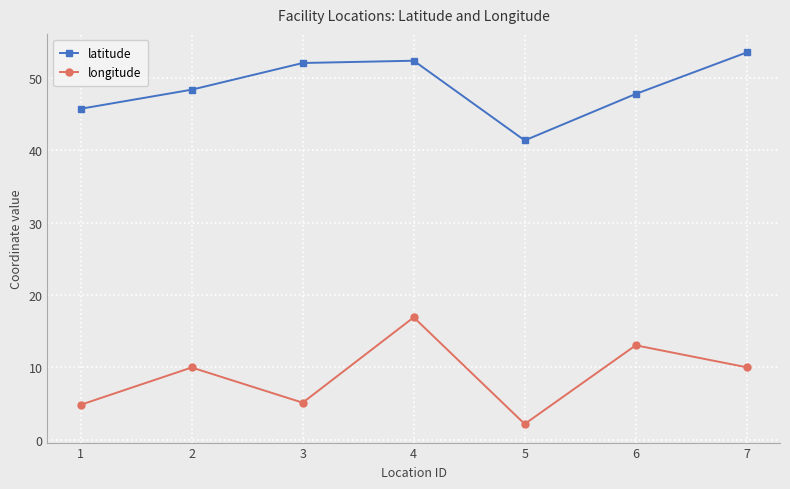

What is the spread (max minus min) of values at 4?

35.5